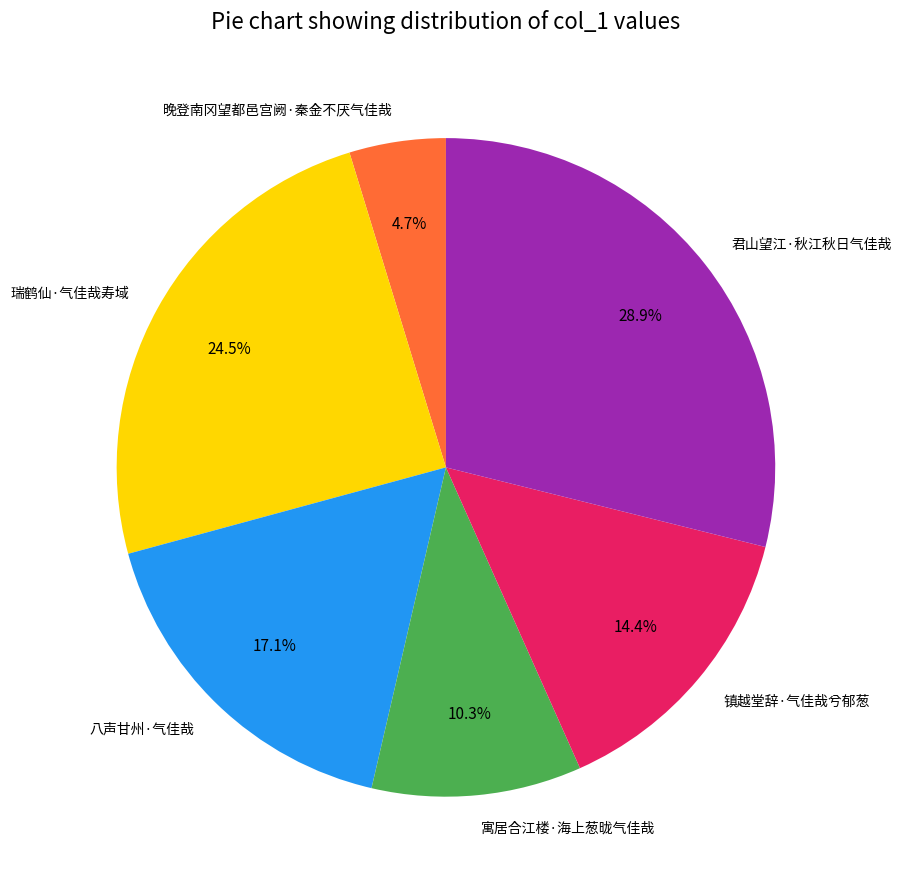

Is the sum of 寓居合江楼·海上葱昽气佳哉 and 晚登南冈望都邑宫阙·秦金不厌气佳哉 greater than half?

No